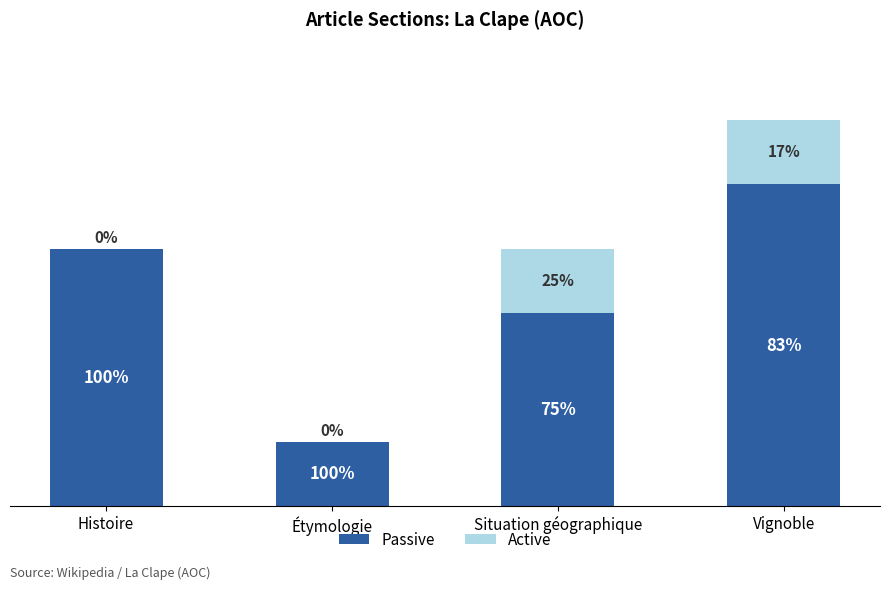

How many Active values are between 0 and 1?

4